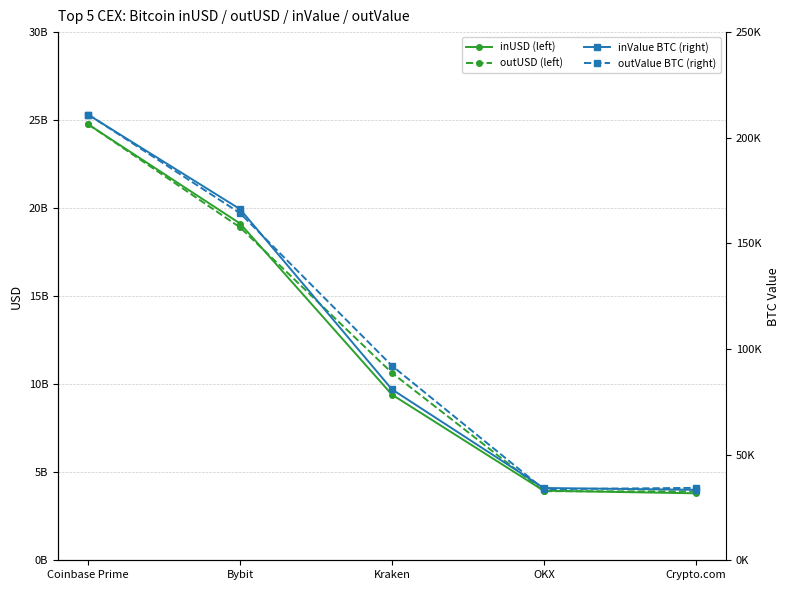

At which category is the sum across all series the highest?

Coinbase Prime